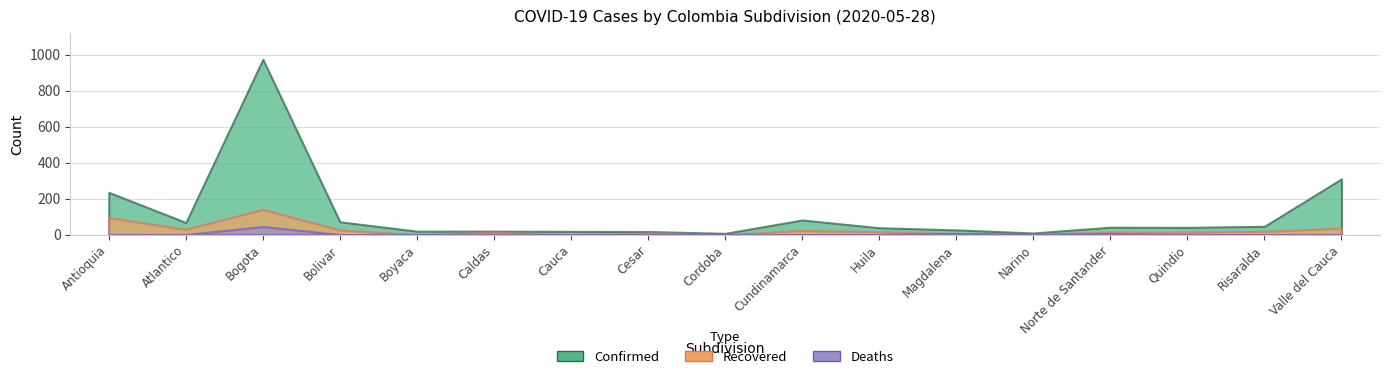

Is the value of Recovered at Magdalena greater than the value of Confirmed at Bogota?

No